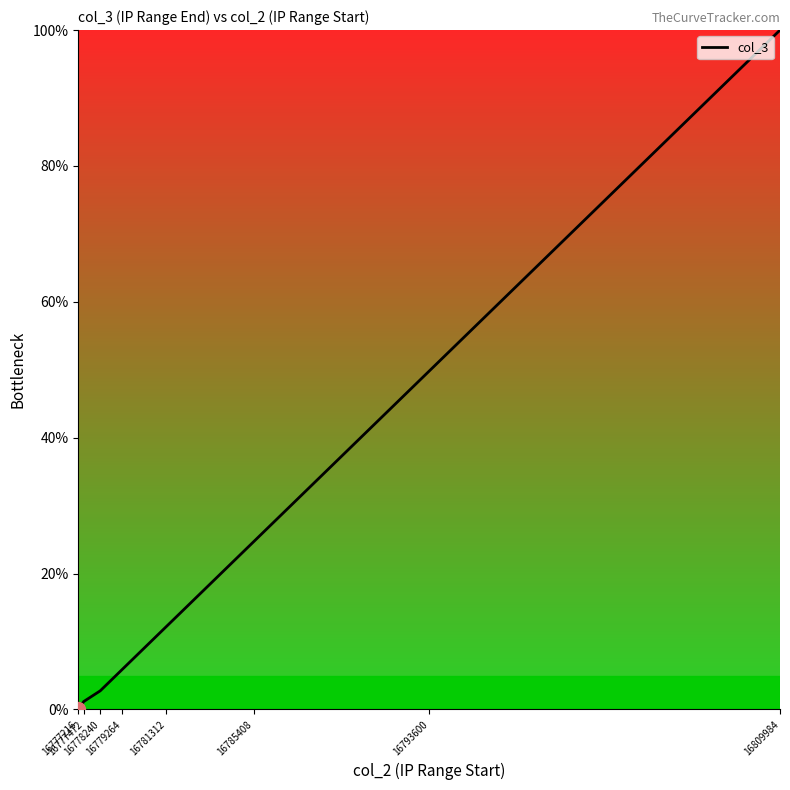

List the labels in order of value, smallest first.

16777216, 16777472, 16778240, 16779264, 16781312, 16785408, 16793600, 16809984